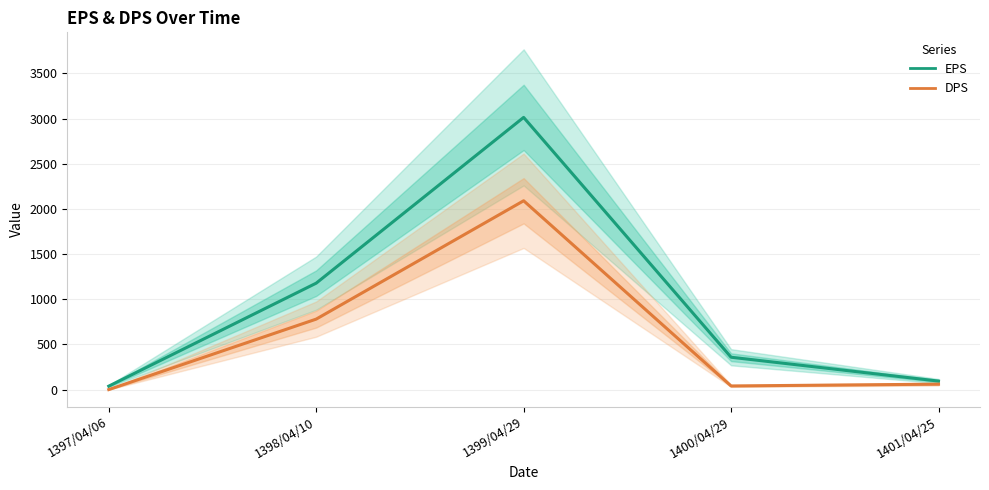

Where is the first local minimum for DPS?

1400/04/29